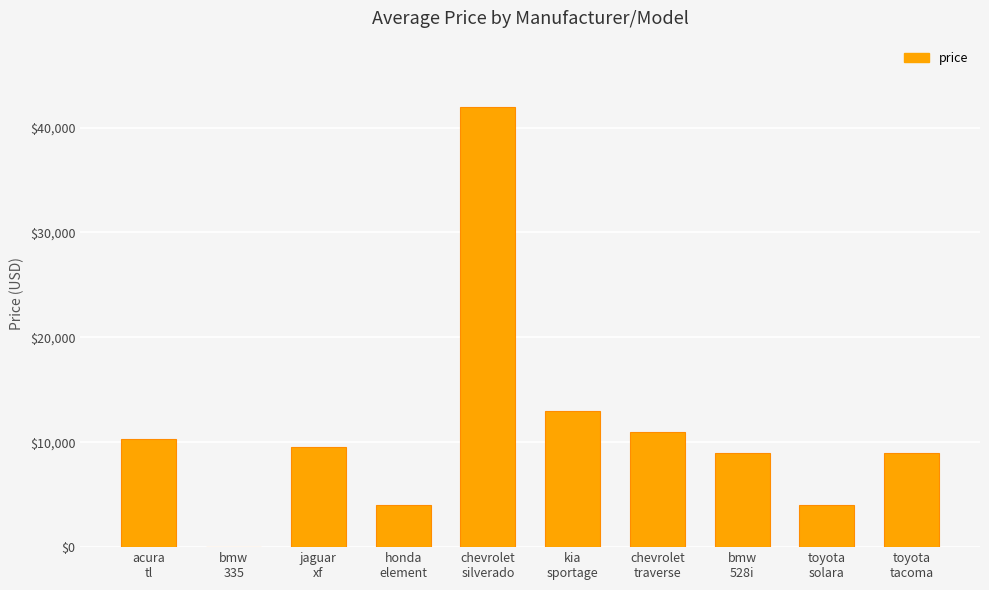

What is the sum of all values?

111757